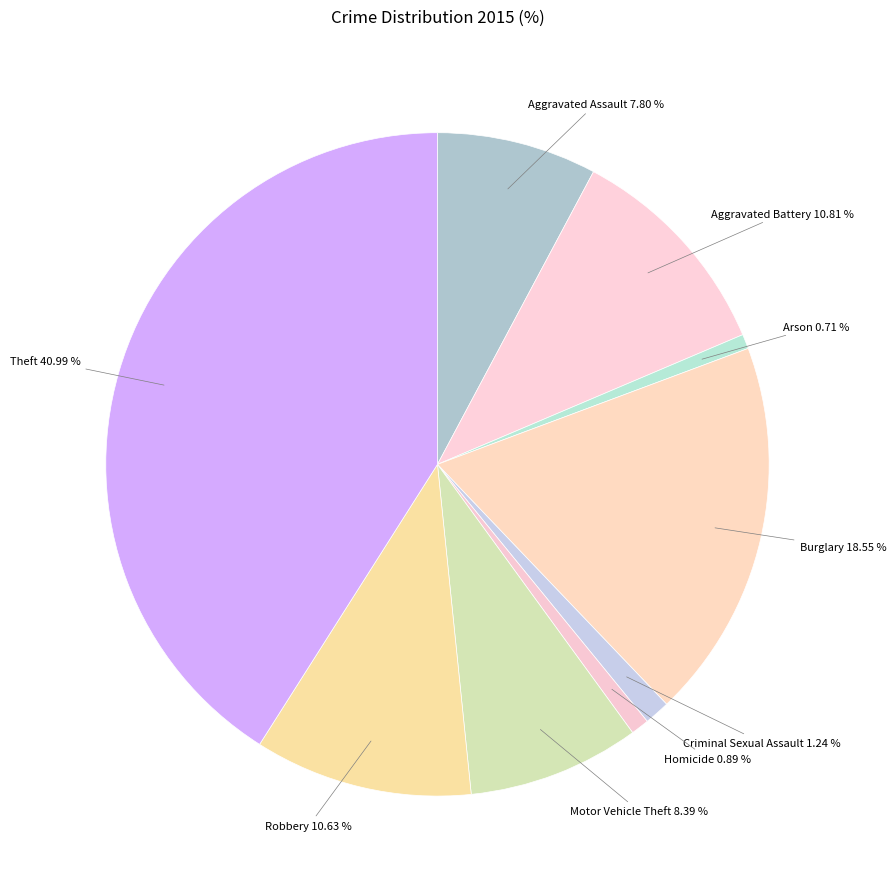

Is Criminal Sexual Assault the majority of the pie?

No